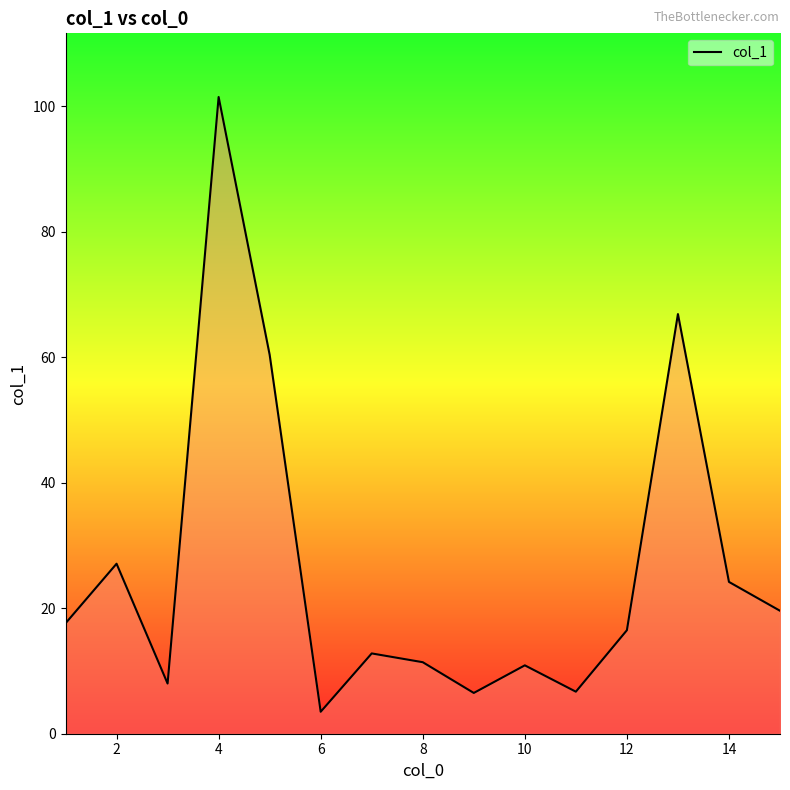

True or false: there are more than 1 points higher than both neighbors.

True